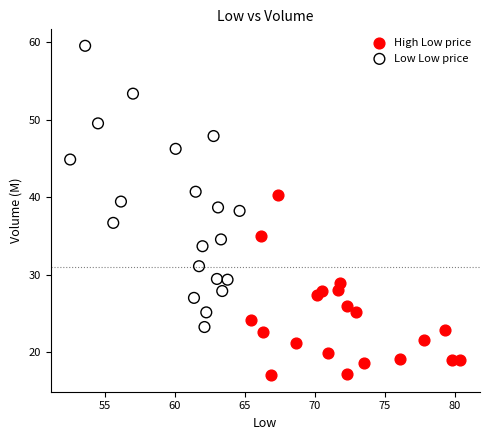

Which series has the widest spread of Y values?

Low Low price